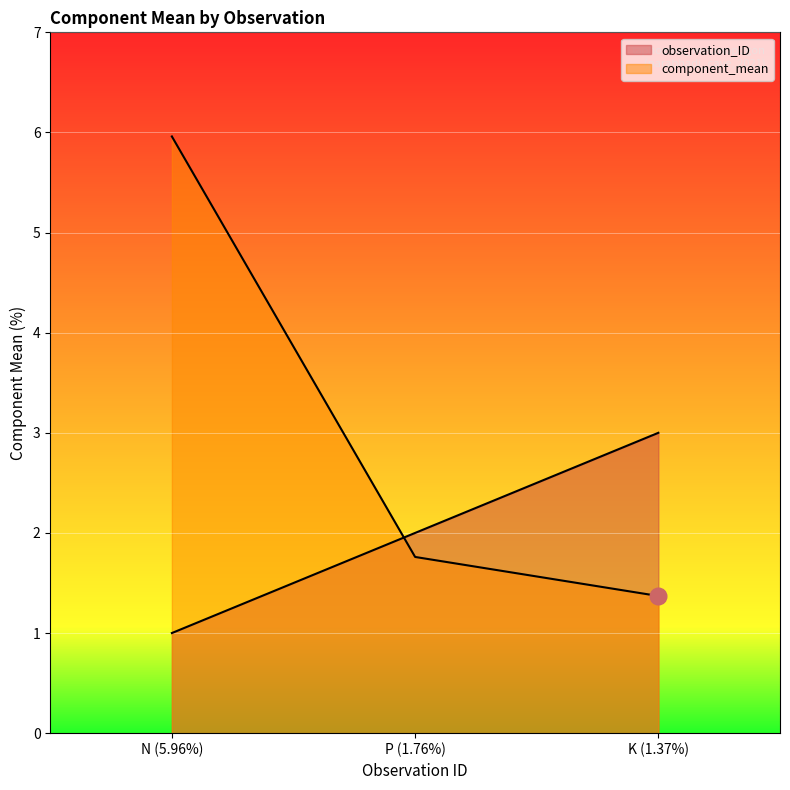

Reading left to right, what are all the values shown in this chart?

observation_ID: 1.0	2.0	3.0
component_mean: 6.0	1.8	1.4